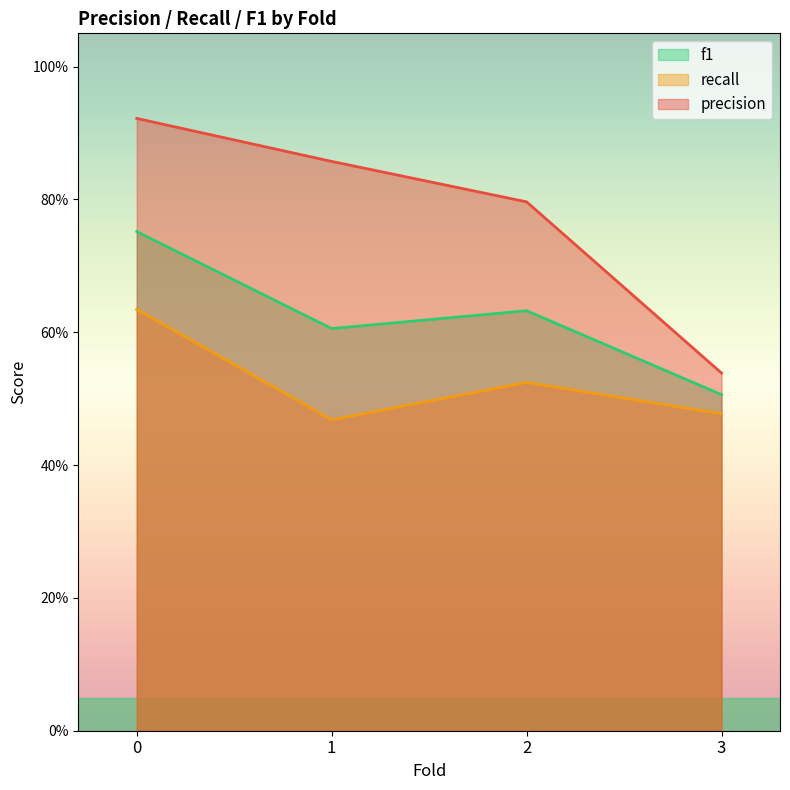

Rank the series by their maximum value, from lowest to highest.

recall, f1, precision